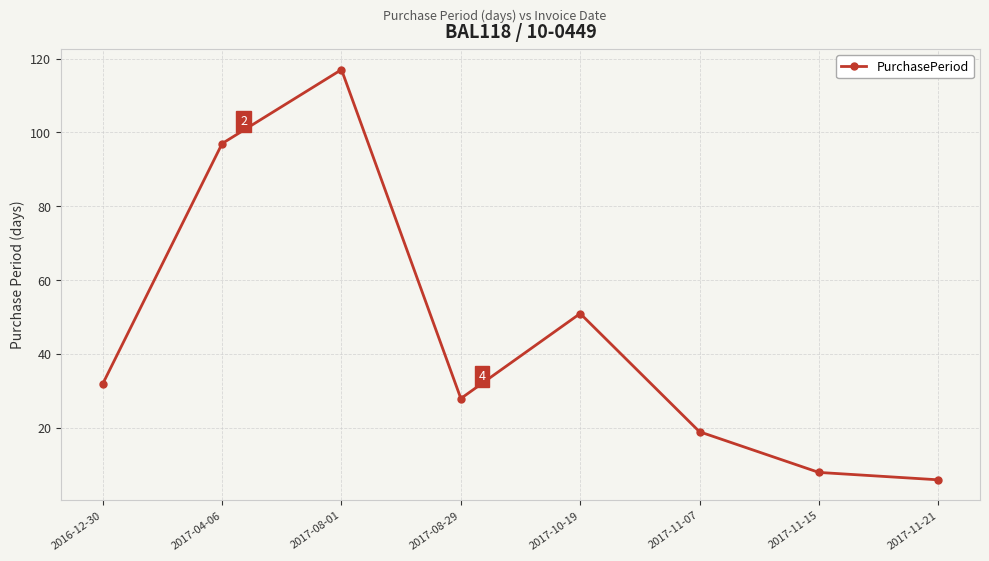

What is the sum of all values?

358